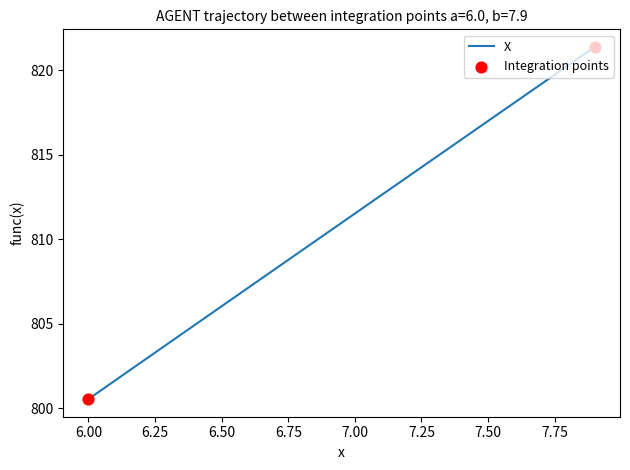

What is the greatest value displayed?

821.4